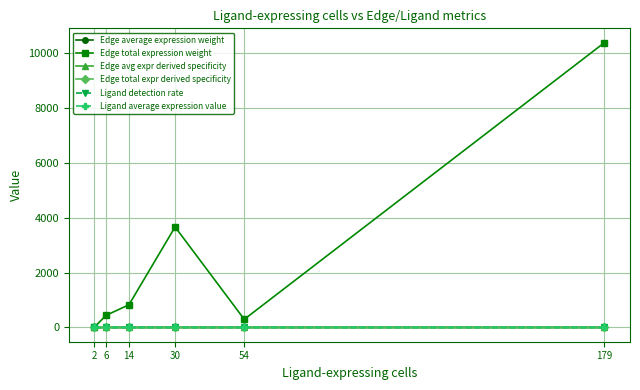

The value of Edge avg expr derived specificity at 14 is 0.0. True or false?

True